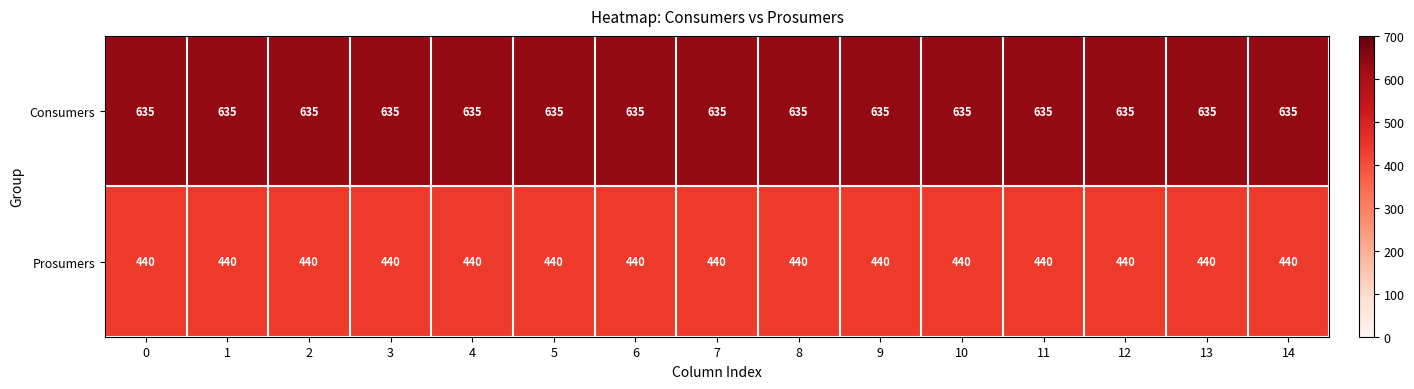

What is the minimum value shown in the chart?

440